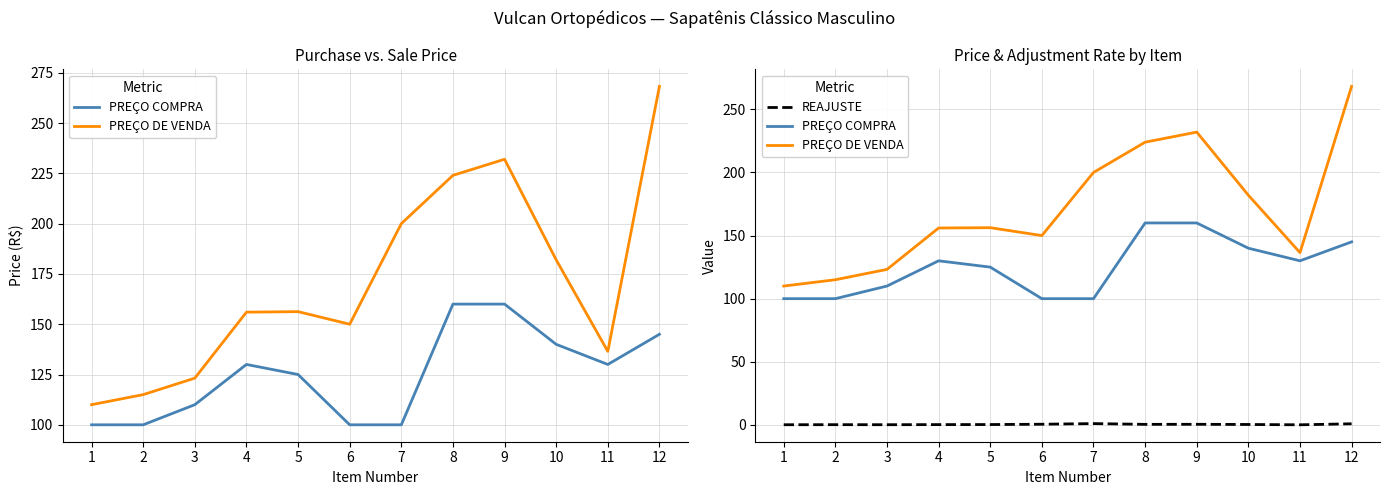

Between 6 and 5, which is larger?

5